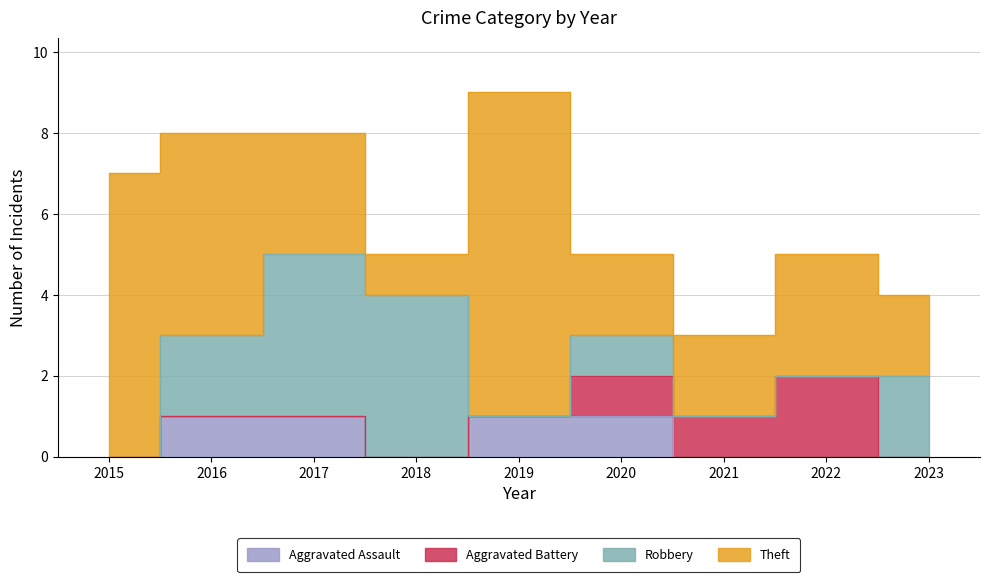

What is the difference between the maximum and minimum values in the Aggravated Assault series?

1